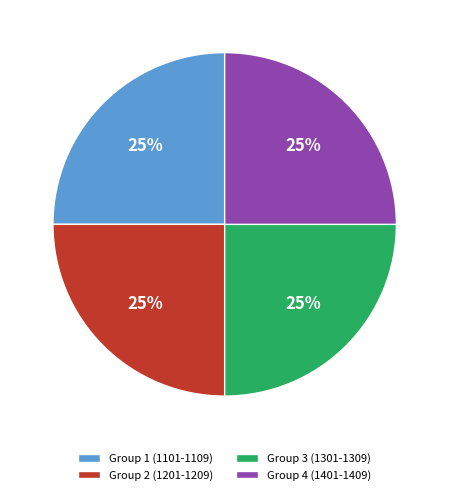

What is the ratio of the value at Group 4 (1401-1409) to the value at Group 3 (1301-1309)?

1.0